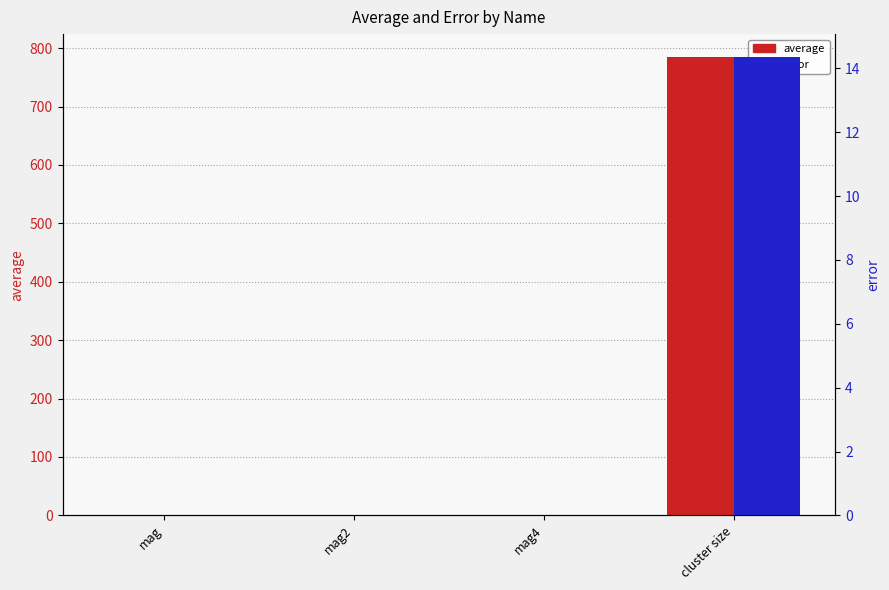

What is the label of the 3rd bar from the left?

mag4